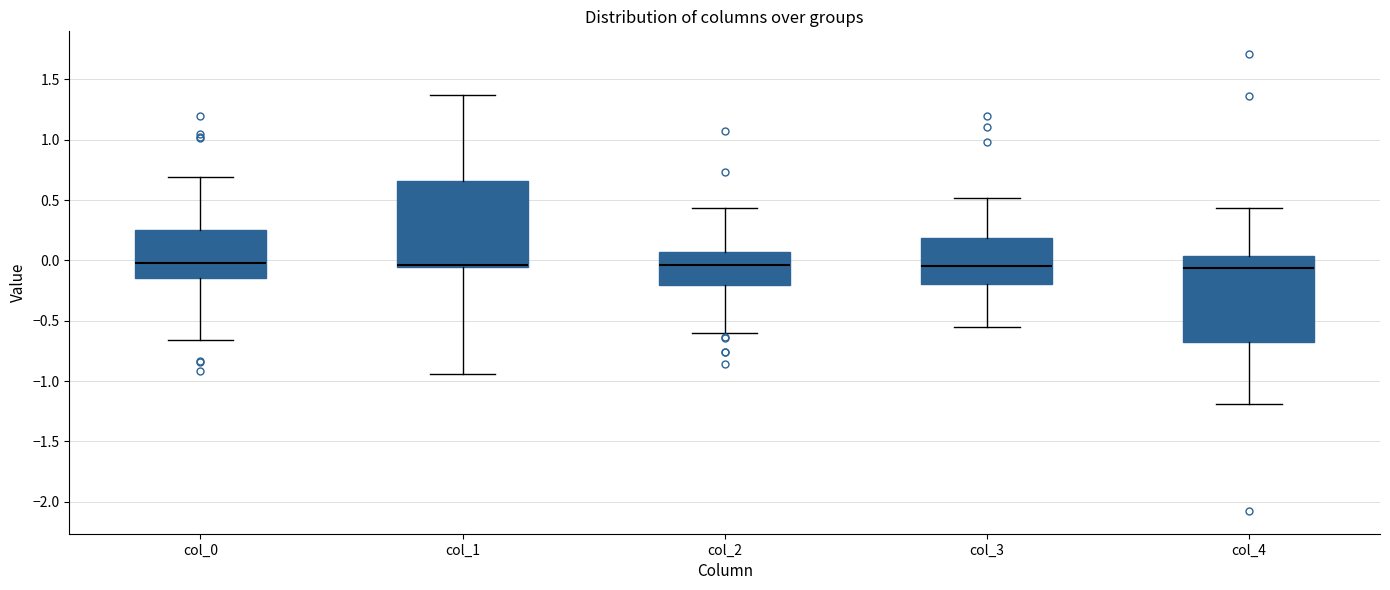

Reading left to right, transcribe this box plot: for each box, give where its median line is, the range the box spans, and where its two whiskers end, as read against the y-axis. The values are not printed on the chart, so give them approximately, as read against the axis.

col_0: median 0.00, box -0.15 to 0.25, whiskers -0.65 to 0.70
col_1: median -0.05 (just above the box's lower edge), box -0.05 to 0.65, whiskers -0.95 to 1.35
col_2: median -0.05, box -0.20 to 0.05, whiskers -0.60 to 0.45
col_3: median -0.05, box -0.20 to 0.20, whiskers -0.55 to 0.50
col_4: median -0.05, box -0.65 to 0.05, whiskers -1.20 to 0.45